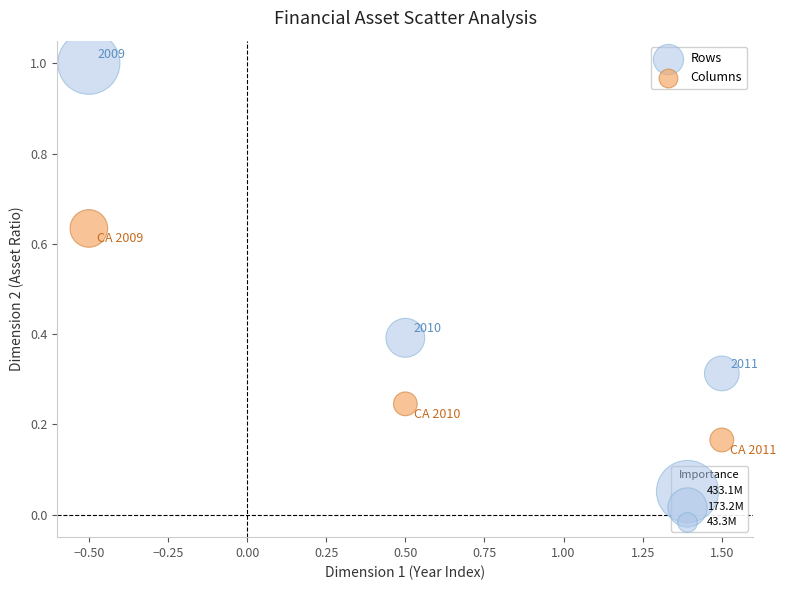

Across all data points, what is the range of Y values (max minus min)?

0.8